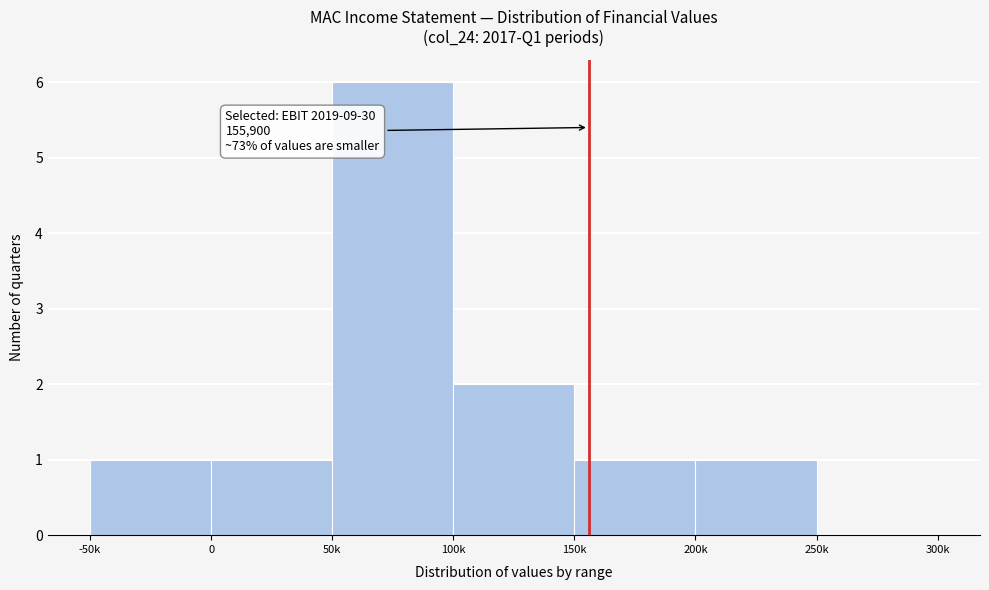

Reading left to right, list all the values displayed in this chart.

-50k=1	0=1	50k=6	100k=2	150k=1	200k=1	250k=0